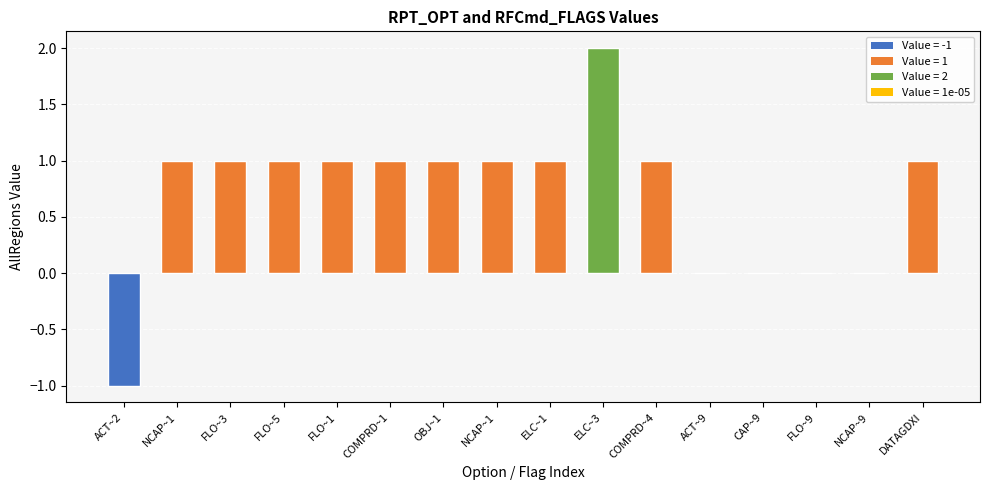

How many series are shown in this chart?

1